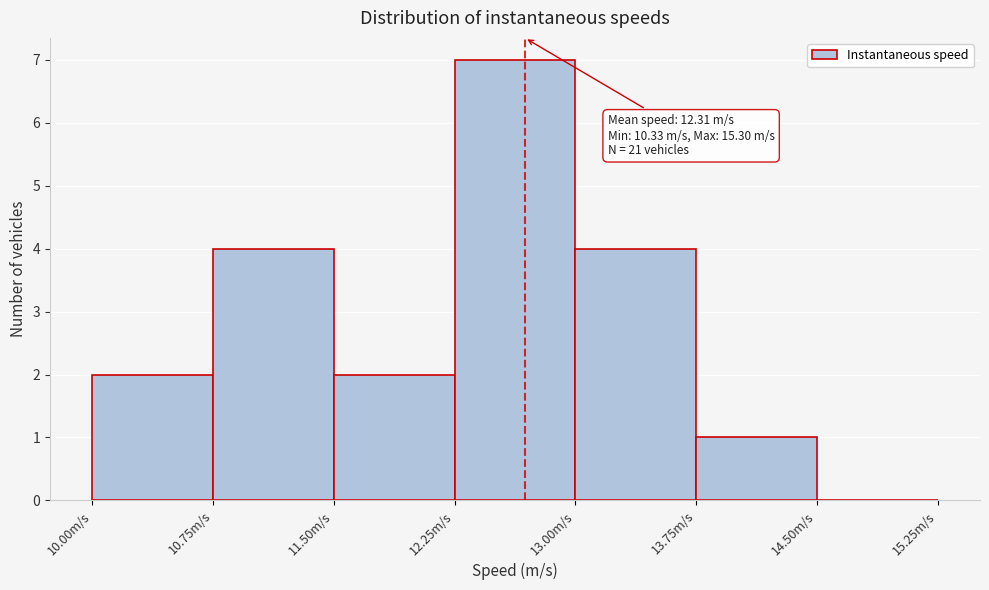

Which range on the x-axis has the tallest bar?

12.25 to 13.00